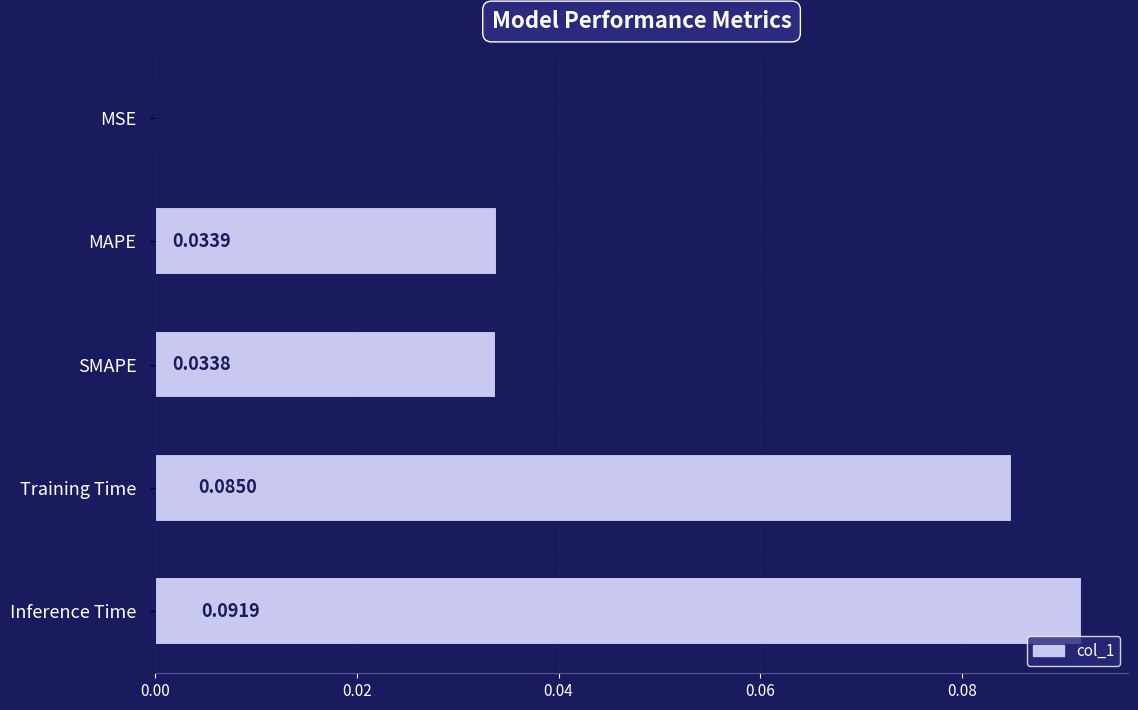

Count the number of categories in the chart.

5